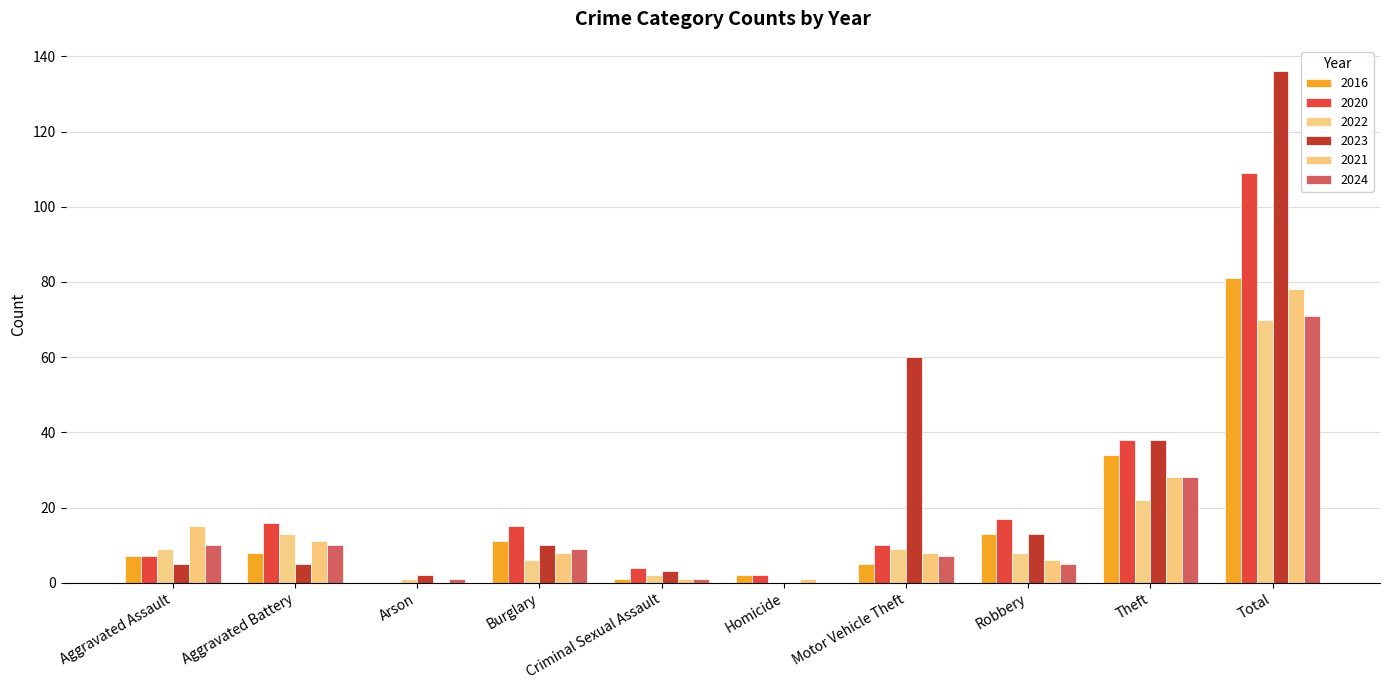

Are the bars grouped side by side (vs. stacked)?

Yes